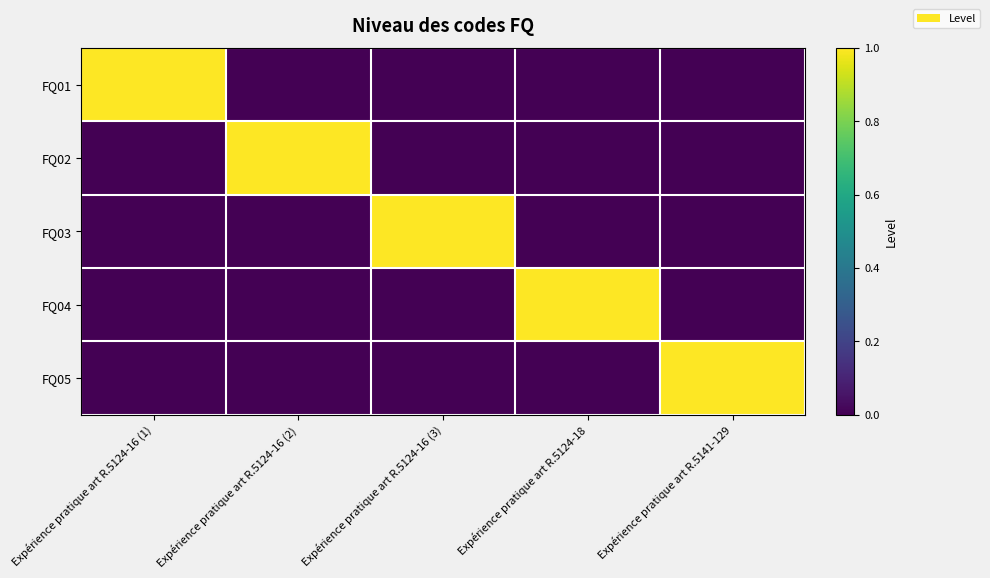

Reading right to left, what are all the values shown in this chart?

FQ01: Expérience pratique art R.5141-129=0	Expérience pratique art R.5124-18=0	Expérience pratique art R.5124-16 (3)=0	Expérience pratique art R.5124-16 (2)=0	Expérience pratique art R.5124-16 (1)=1
FQ02: Expérience pratique art R.5141-129=0	Expérience pratique art R.5124-18=0	Expérience pratique art R.5124-16 (3)=0	Expérience pratique art R.5124-16 (2)=1	Expérience pratique art R.5124-16 (1)=0
FQ03: Expérience pratique art R.5141-129=0	Expérience pratique art R.5124-18=0	Expérience pratique art R.5124-16 (3)=1	Expérience pratique art R.5124-16 (2)=0	Expérience pratique art R.5124-16 (1)=0
FQ04: Expérience pratique art R.5141-129=0	Expérience pratique art R.5124-18=1	Expérience pratique art R.5124-16 (3)=0	Expérience pratique art R.5124-16 (2)=0	Expérience pratique art R.5124-16 (1)=0
FQ05: Expérience pratique art R.5141-129=1	Expérience pratique art R.5124-18=0	Expérience pratique art R.5124-16 (3)=0	Expérience pratique art R.5124-16 (2)=0	Expérience pratique art R.5124-16 (1)=0